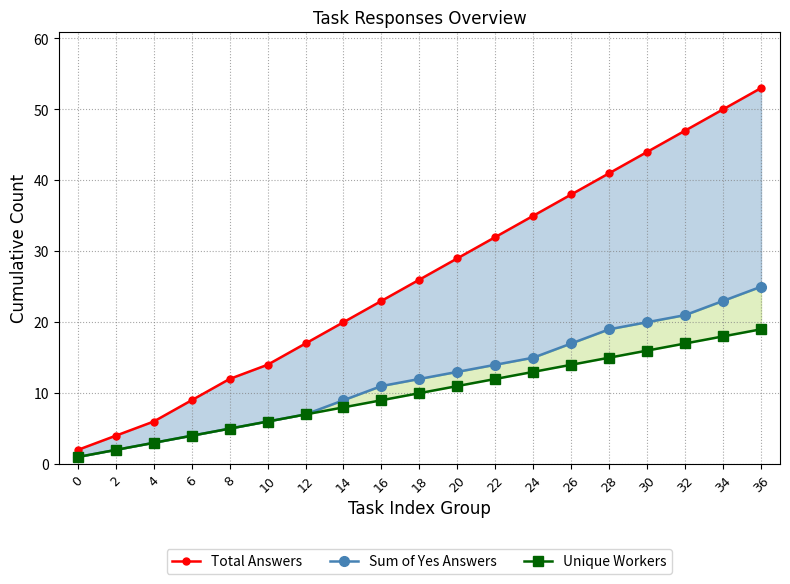

True or false: Sum of Yes Answers and Total Answers cross at least once.

False